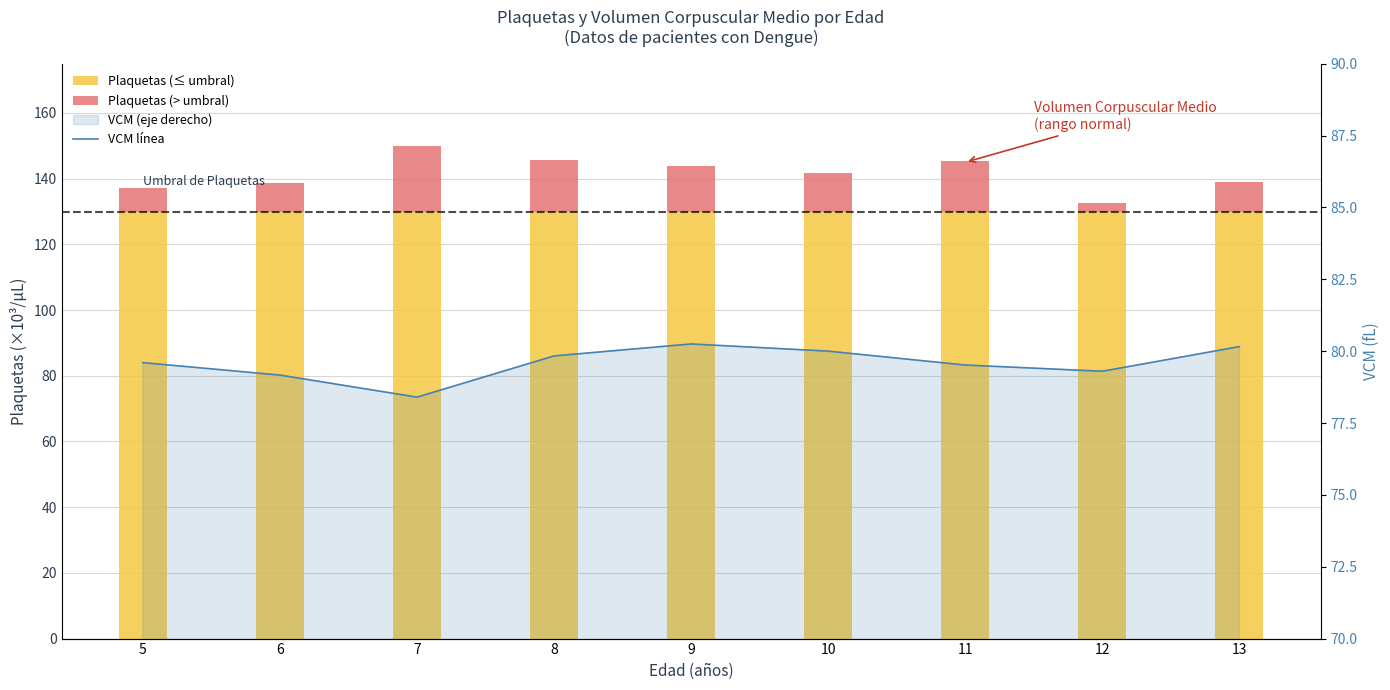

Rank the categories by VCM línea value from lowest to highest.

7, 6, 12, 11, 5, 8, 10, 13, 9